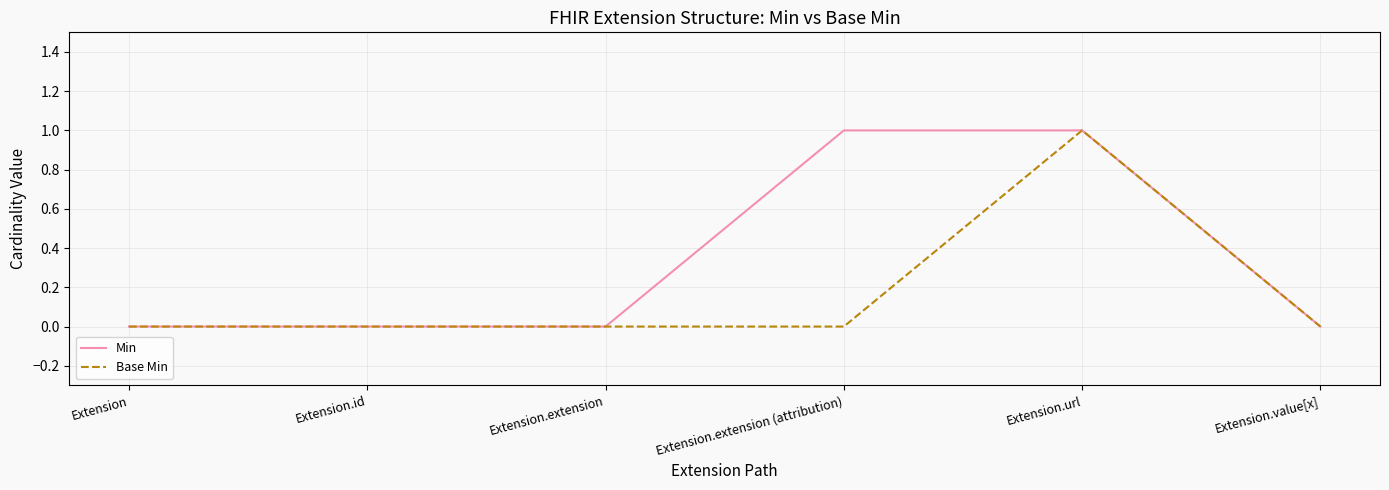

What position from the left is Extension?

1